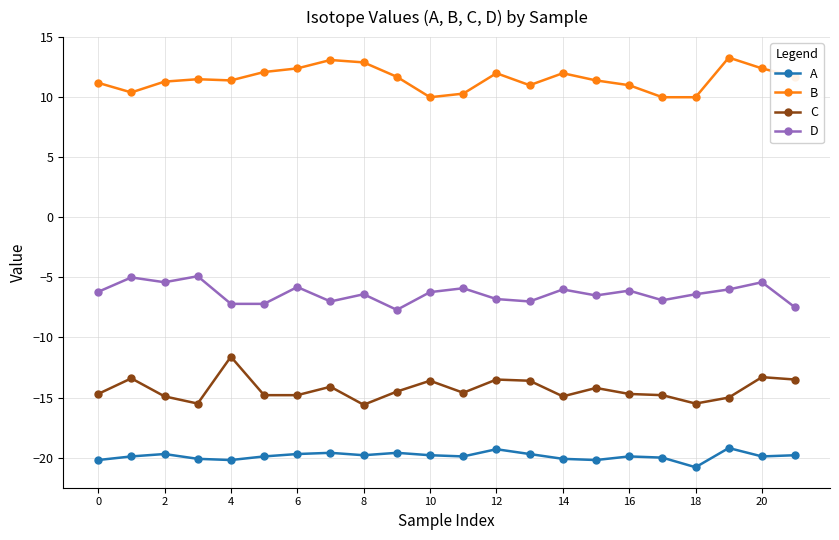

True or false: A has more than 1 points higher than both neighbors.

True